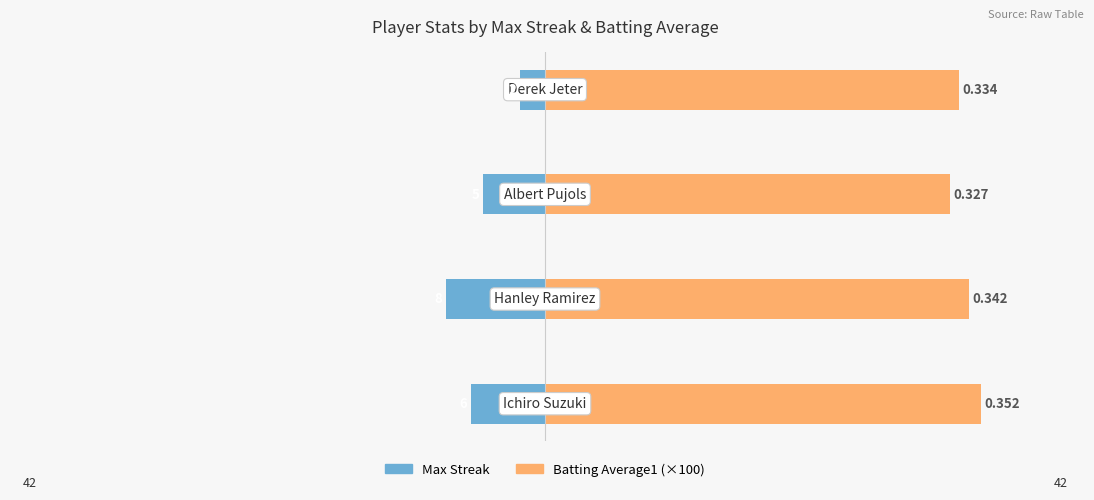

Reading left to right, what are all the values shown in this chart?

Max Streak: -6.0	-8.0	-5.0	-2.0
Batting Average1 (×100): 35.2	34.2	32.7	33.4